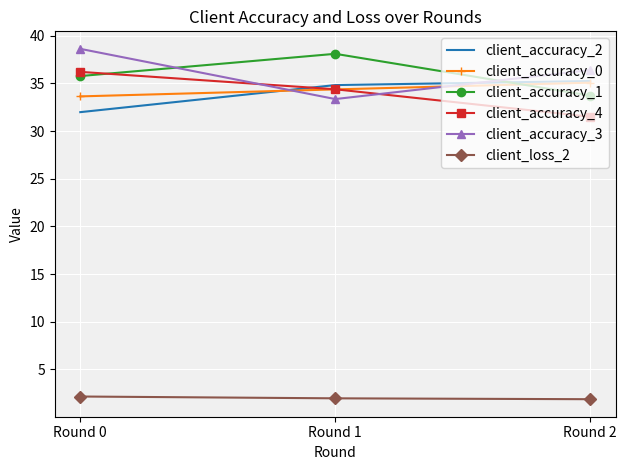

What are all the series names shown in the legend?

client_accuracy_2, client_accuracy_0, client_accuracy_1, client_accuracy_4, client_accuracy_3, client_loss_2